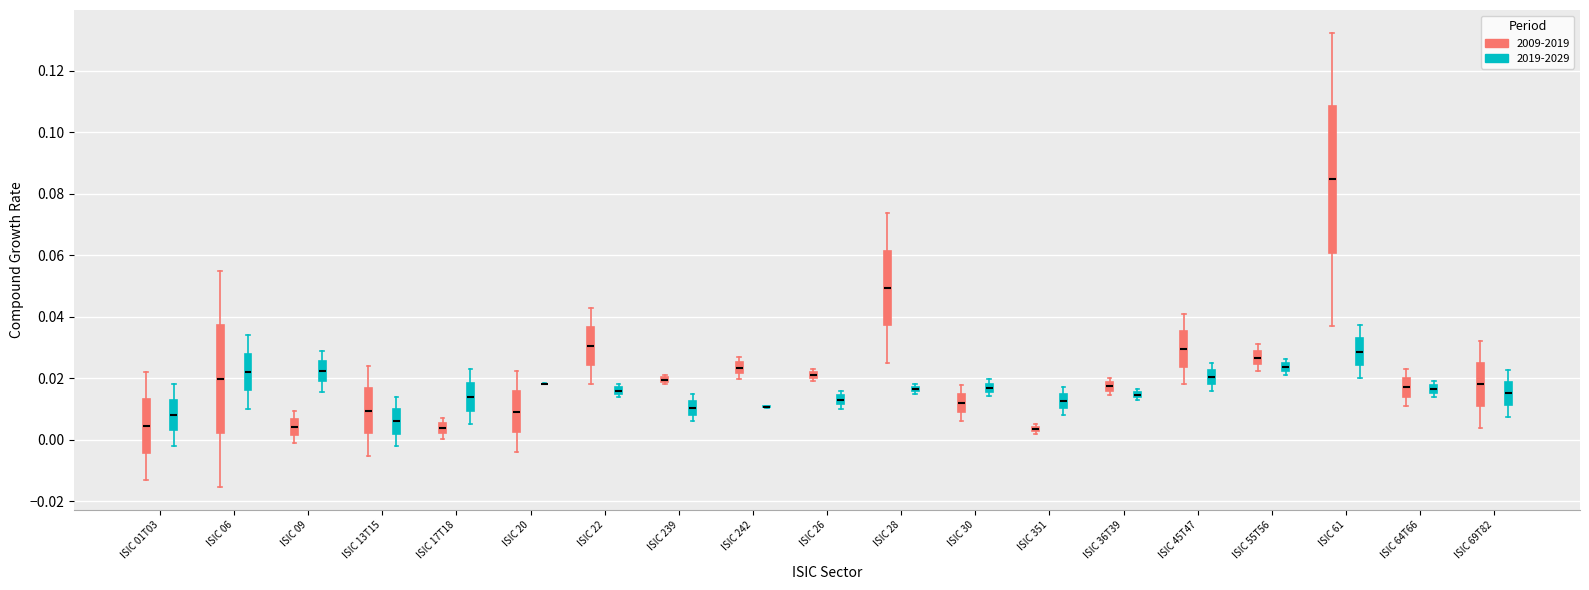

Where is the upper edge of the box for ISIC 64T66 (2019-2029) on the y-axis? The values are not printed on the chart, so give them approximately, as read against the axis.

0.018